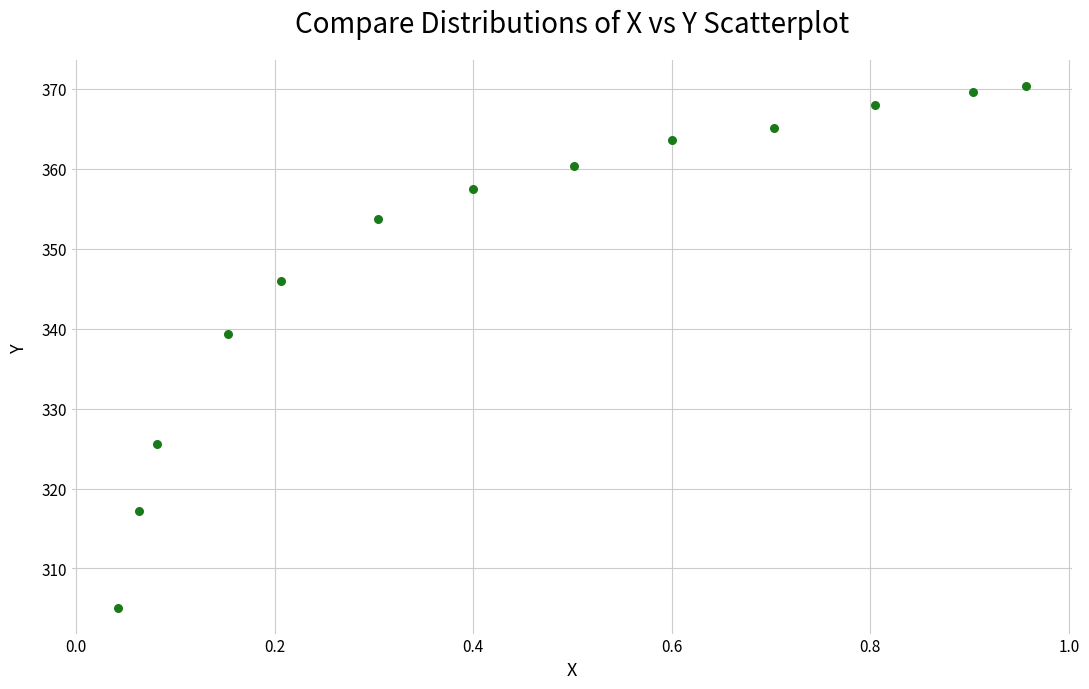

What is the range of X values (max minus min)?

0.9